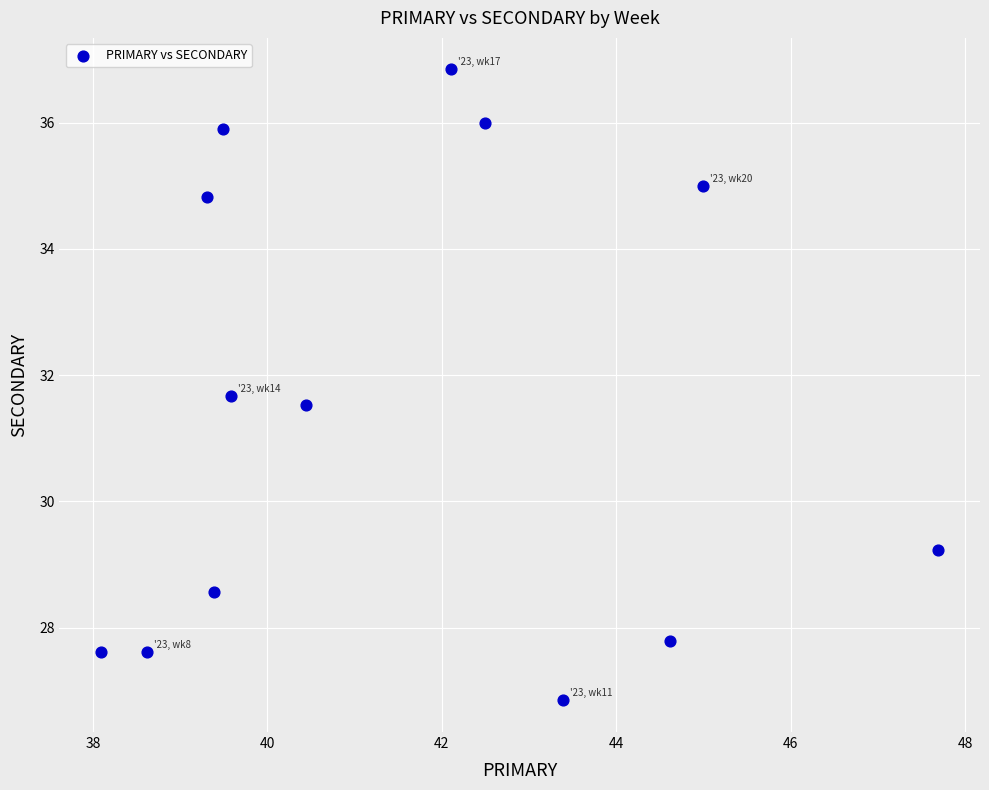

What is the range of Y values (max minus min)?

10.0